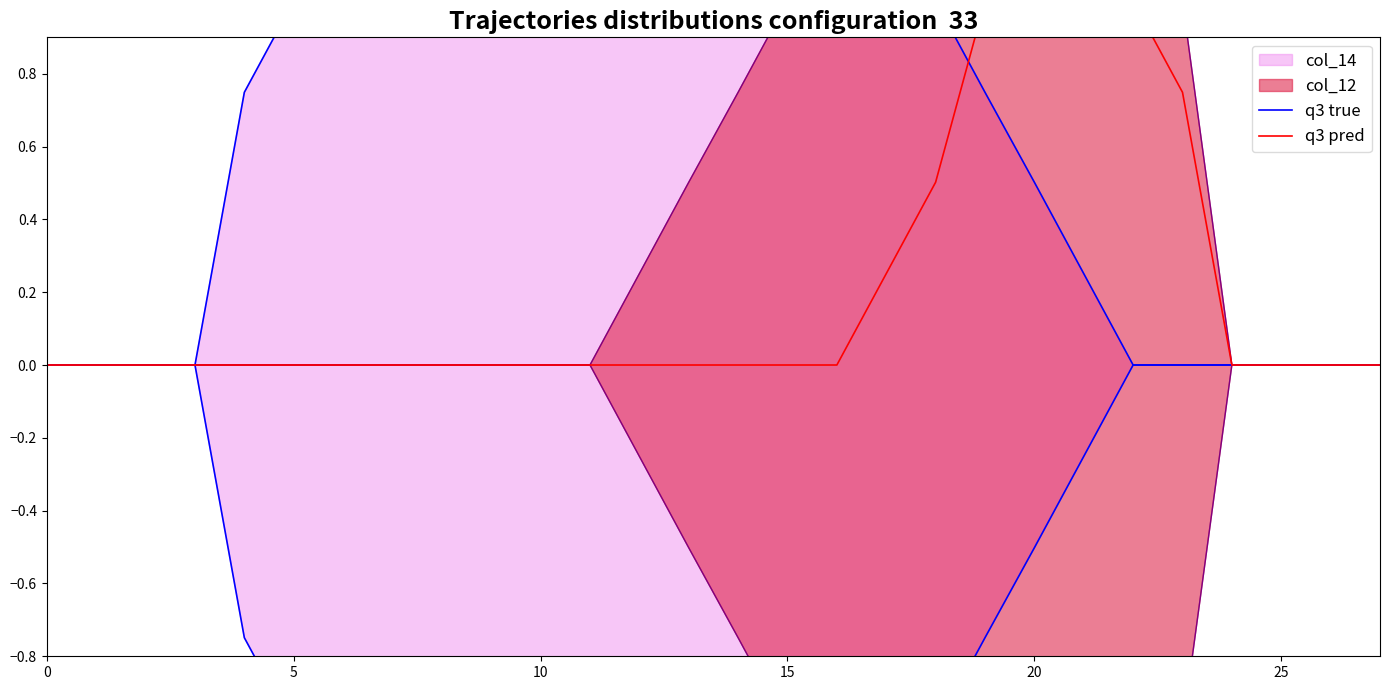

What is the average value of the q3 true series?

0.6